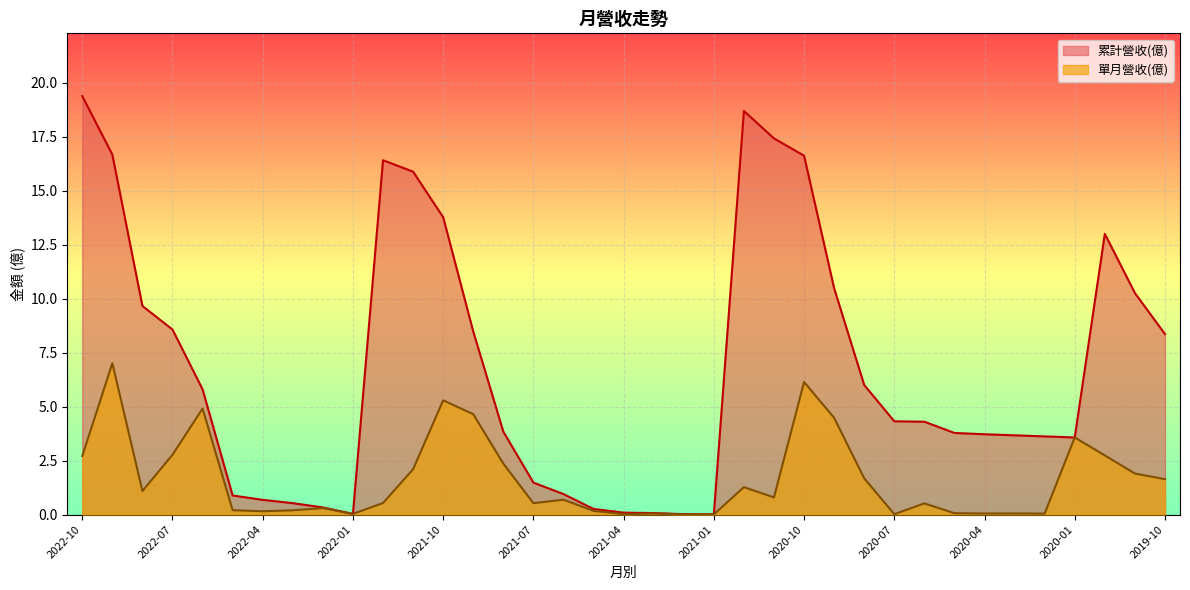

Where is the first local minimum for 單月營收(億)?

2022-08